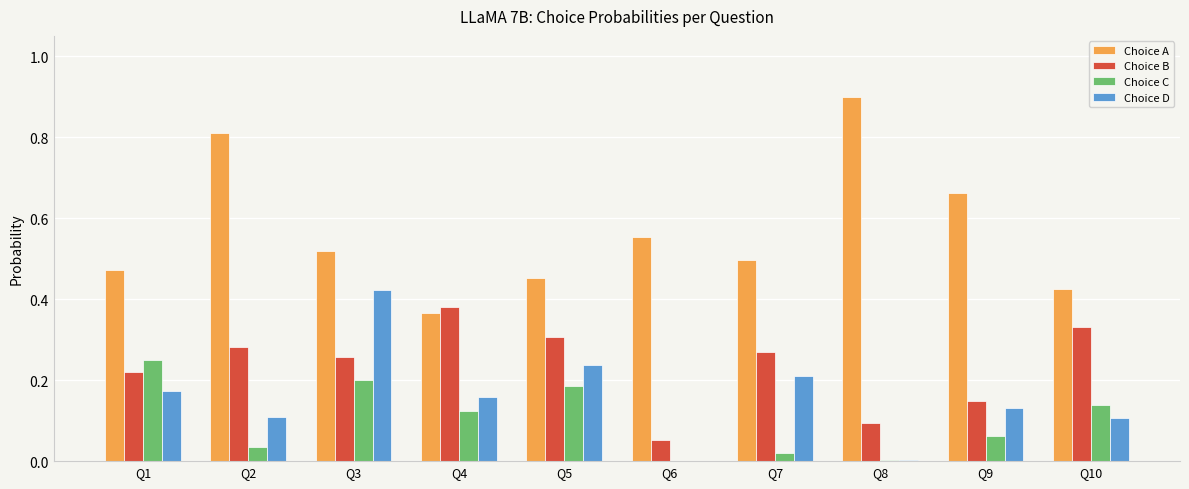

Which series has the largest total across all categories?

Choice A